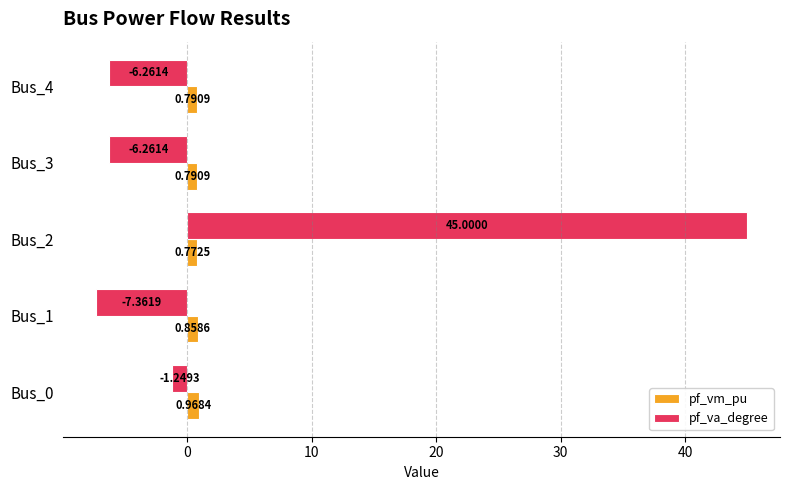

Is the value of pf_vm_pu at Bus_1 greater than the value of pf_va_degree at Bus_4?

Yes